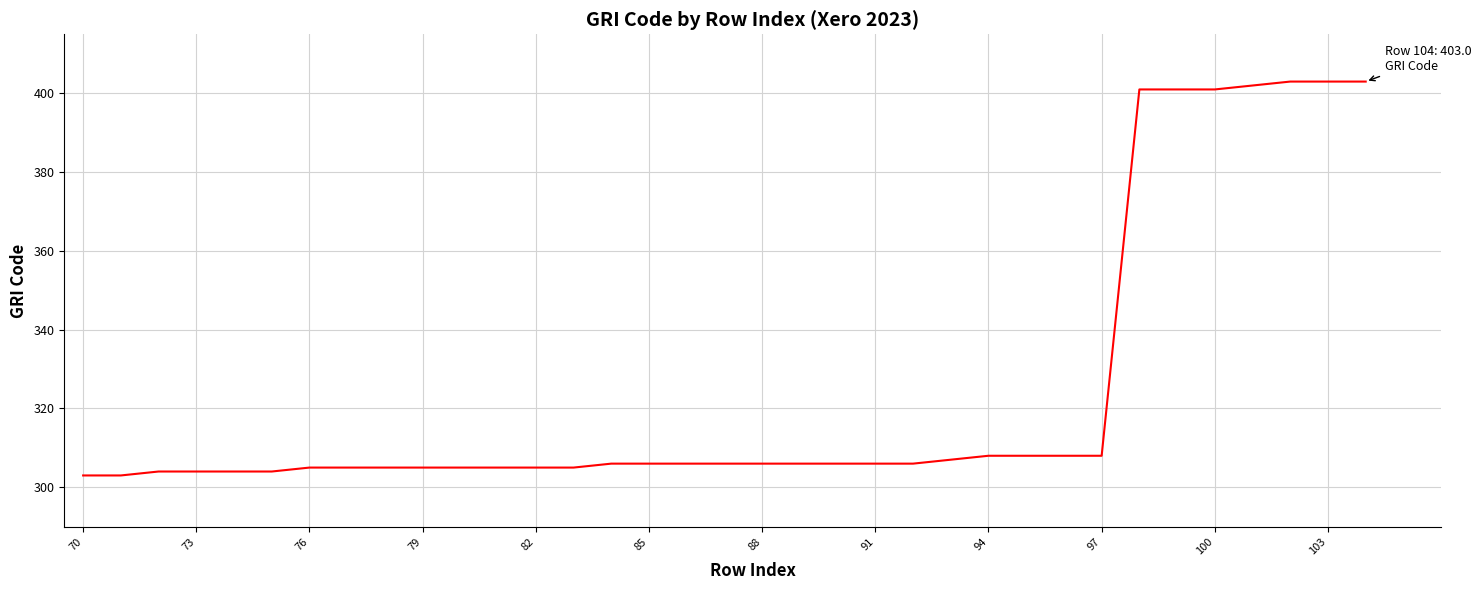

Reading right to left, transcribe all the data shown in this chart.

403	403	403	402	401	401	401	308	308	308	308	307	306	306	306	306	306	306	306	306	306	305	305	305	305	305	305	305	305	304	304	304	304	303	303